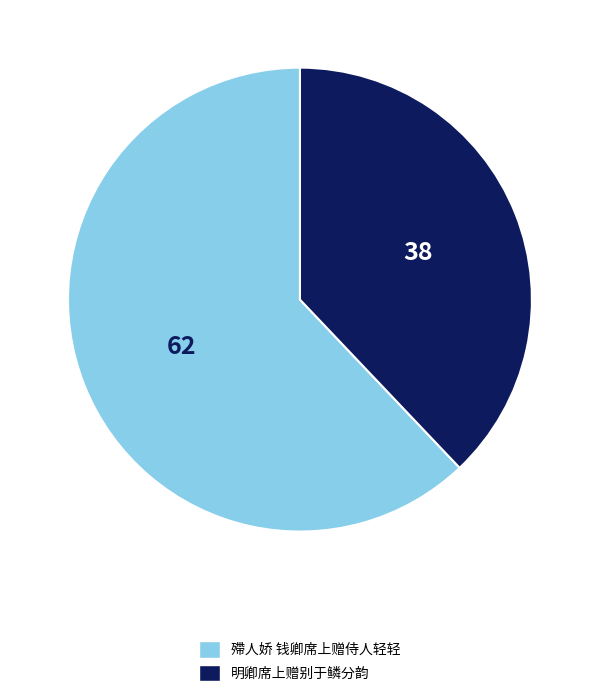

How many slices are in this pie chart?

2